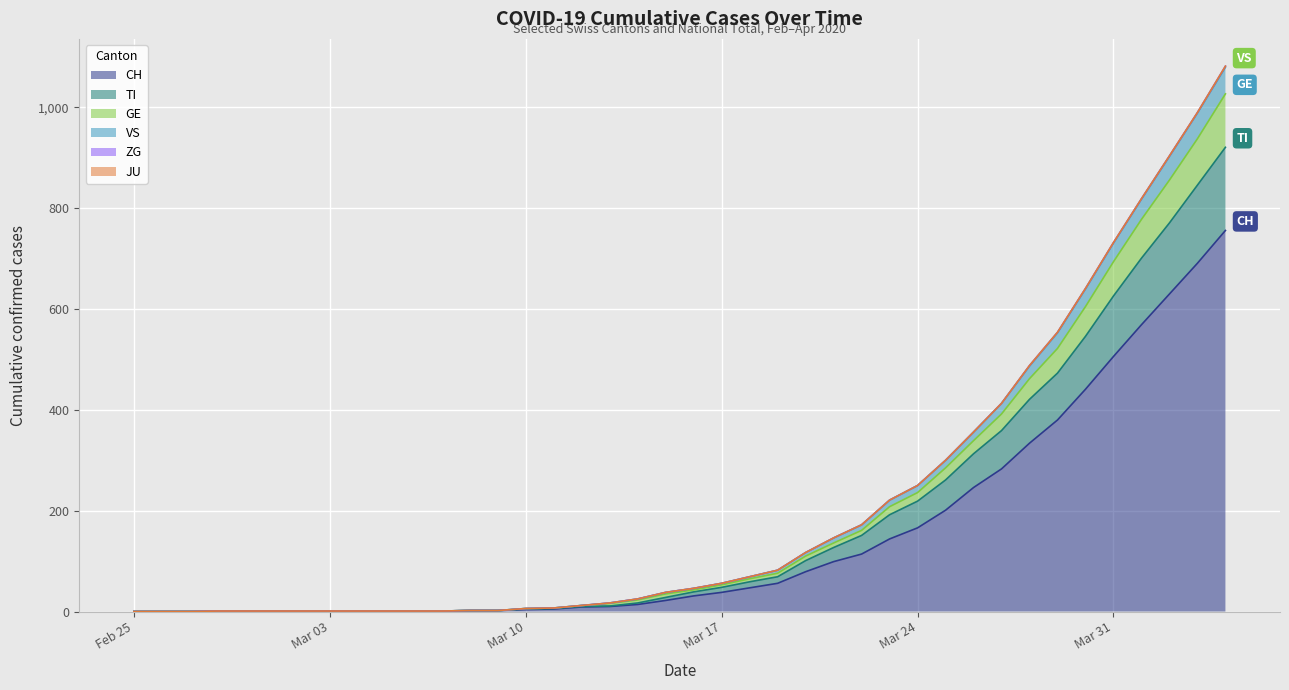

What position from the right is 2020-03-29?

7